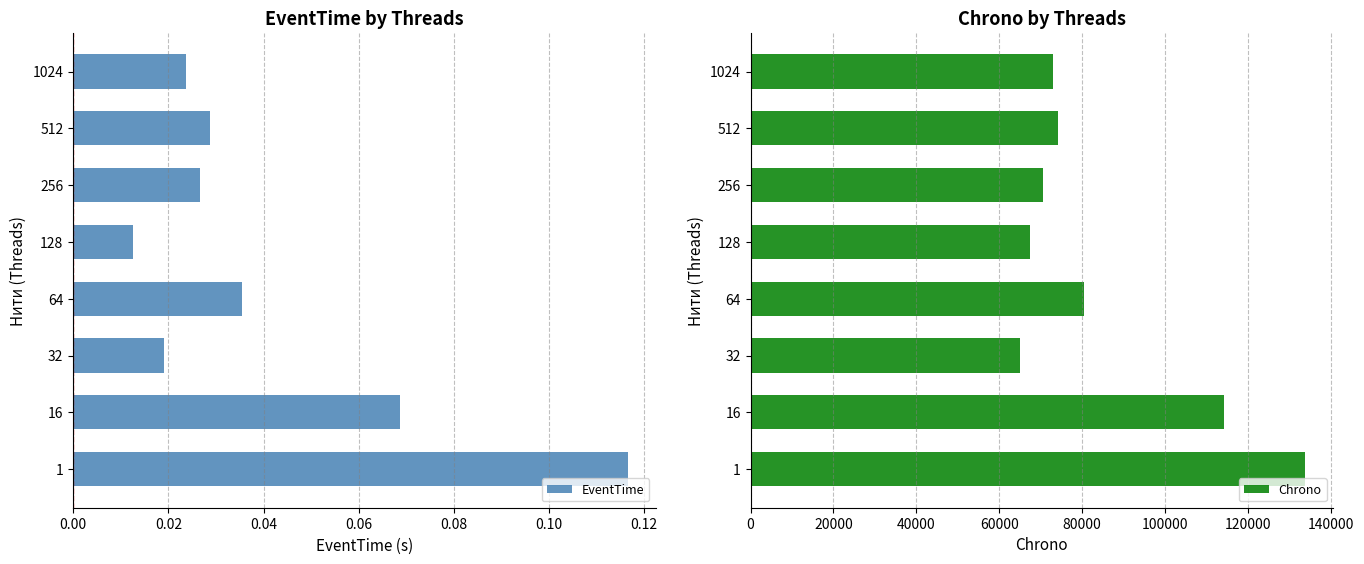

True or false: Chrono has a value of 45499.8 at 512.

False